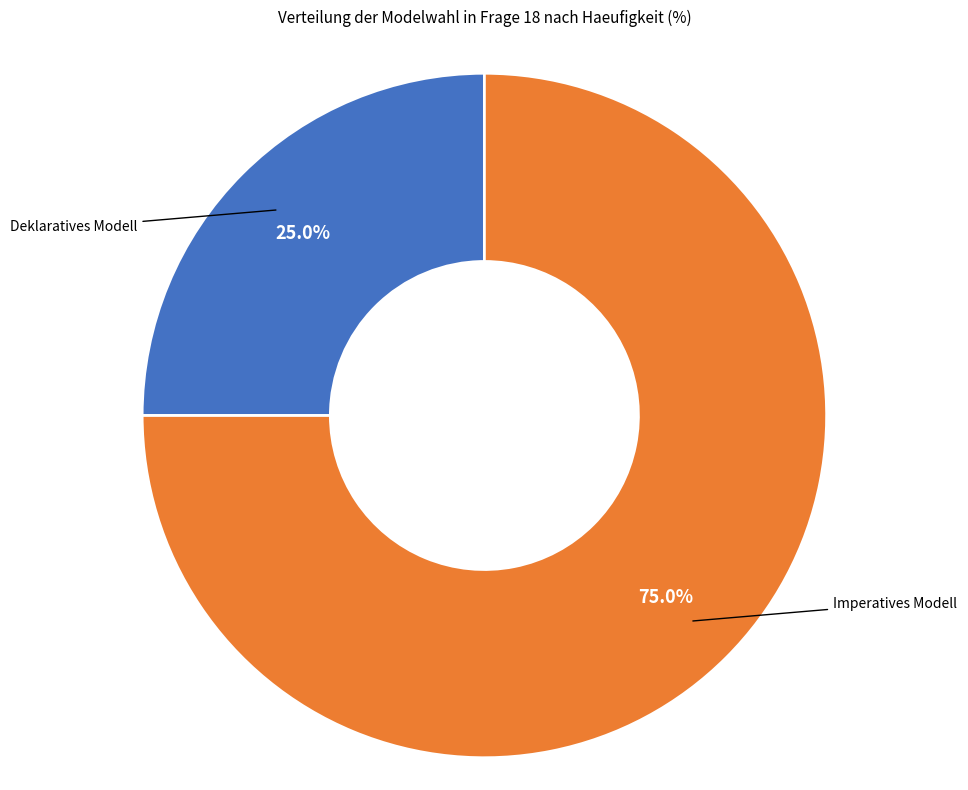

Is there any slice that represents more than half of the pie?

Yes